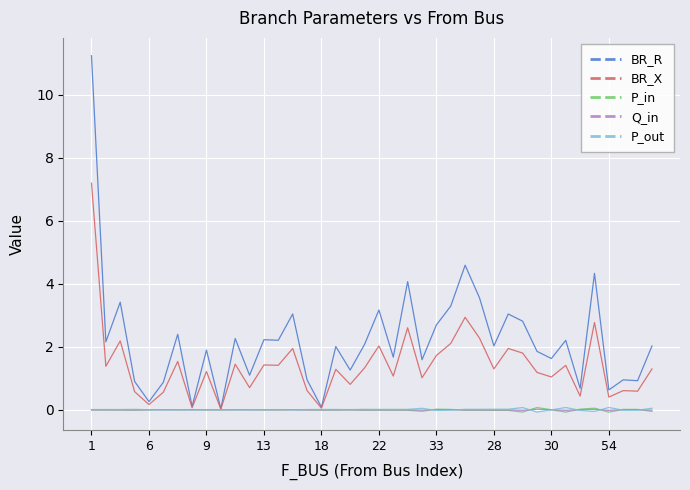

What is the greatest value displayed?

11.2